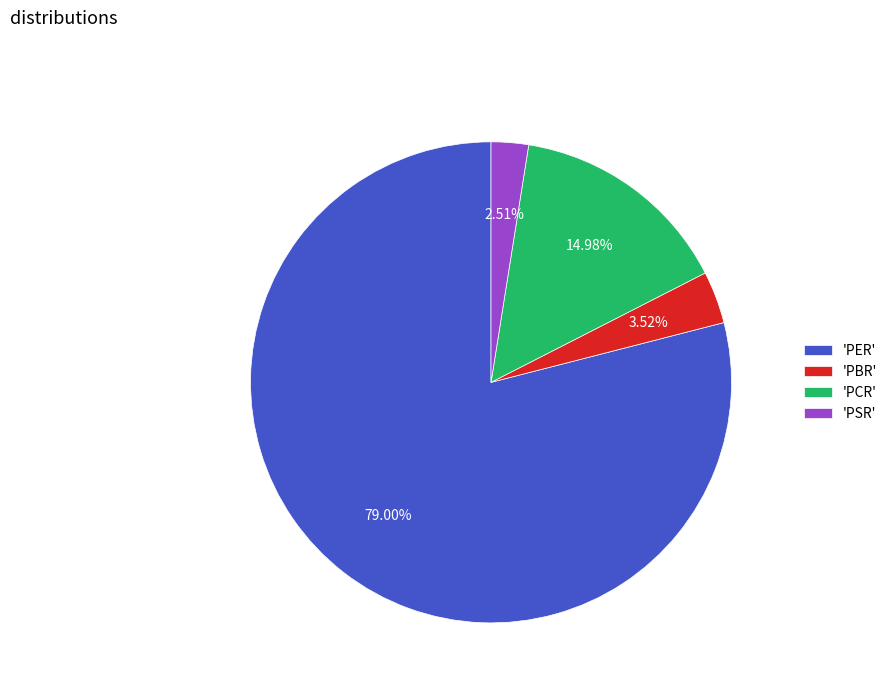

Rank the categories by value from highest to lowest.

'PER', 'PCR', 'PBR', 'PSR'